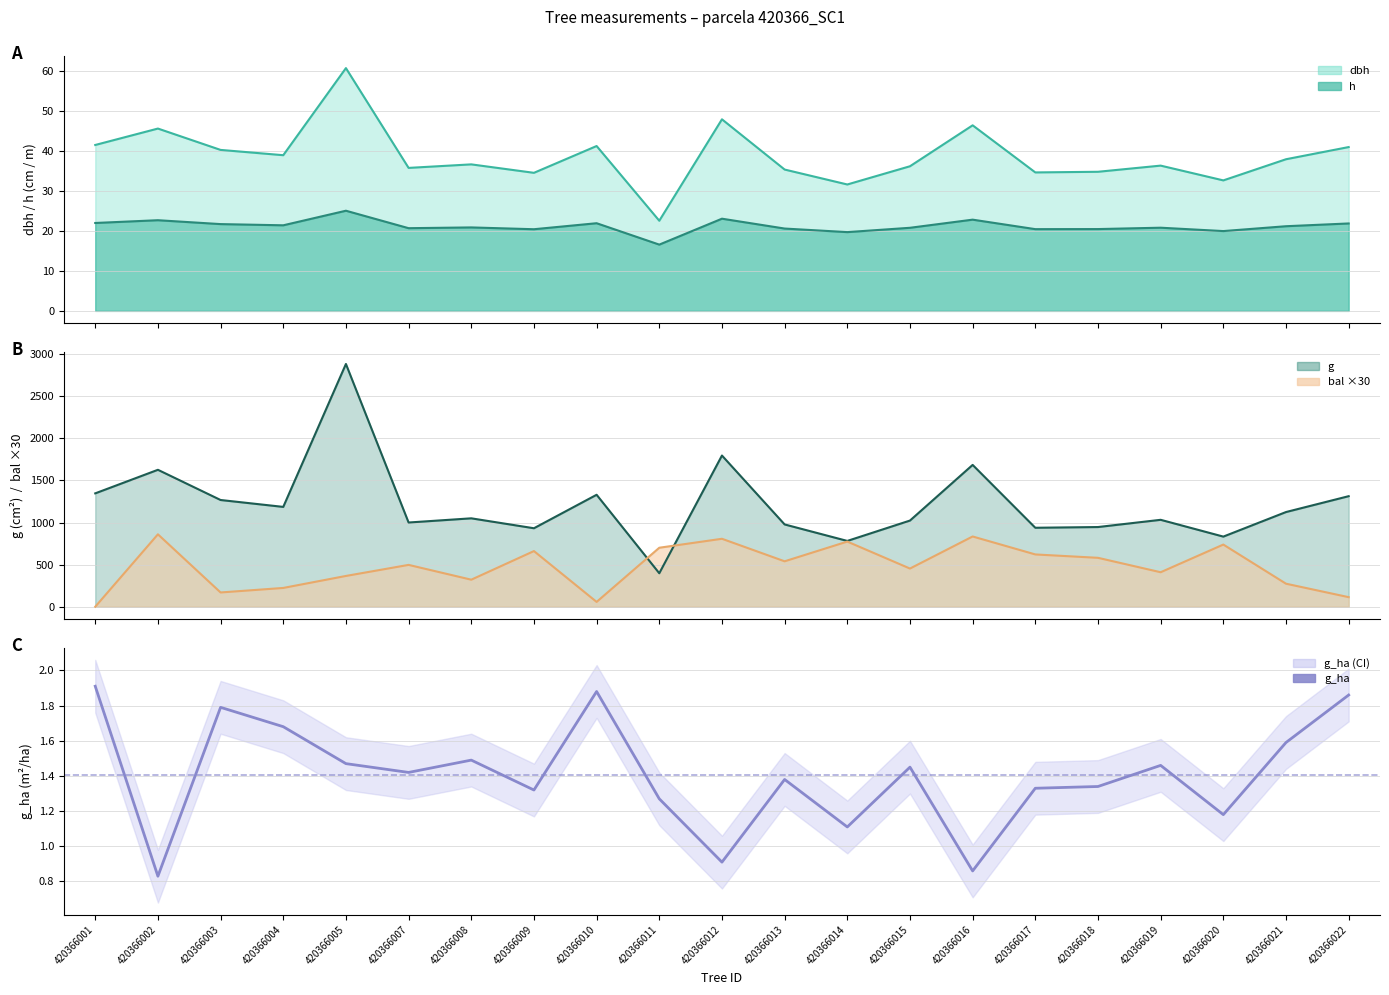

Which label corresponds to the largest value in the chart?

420366001